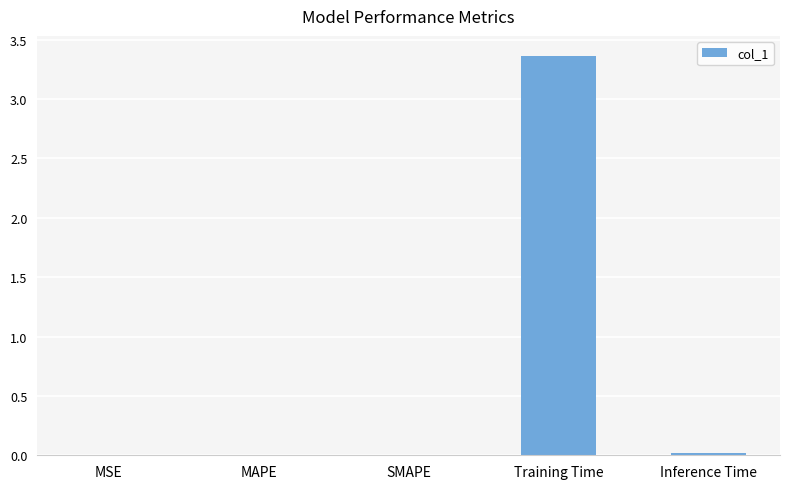

Which label corresponds to the largest value in the chart?

Training Time